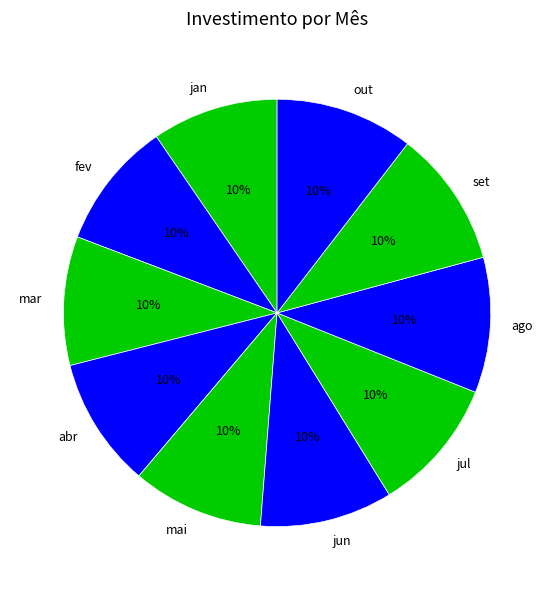

How many slices are in this pie chart?

10